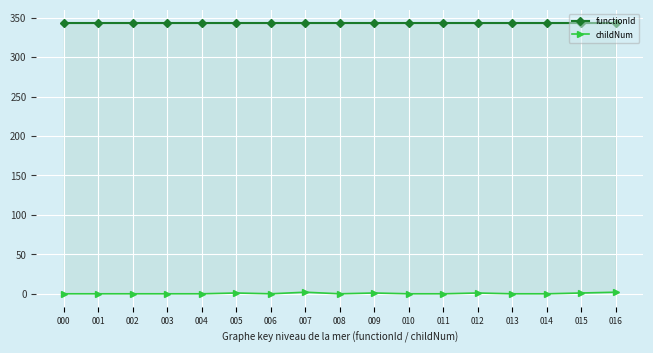

Reading left to right, transcribe all the data shown in this chart.

functionId: 343.0	343.0	343.0	343.0	343.0	343.0	343.0	343.0	343.0	343.0	343.0	343.0	343.0	343.0	343.0	343.0	343.0
childNum: 0.0	0.0	0.0	0.0	0.0	1.0	0.0	2.0	0.0	1.0	0.0	0.0	1.0	0.0	0.0	1.0	2.0